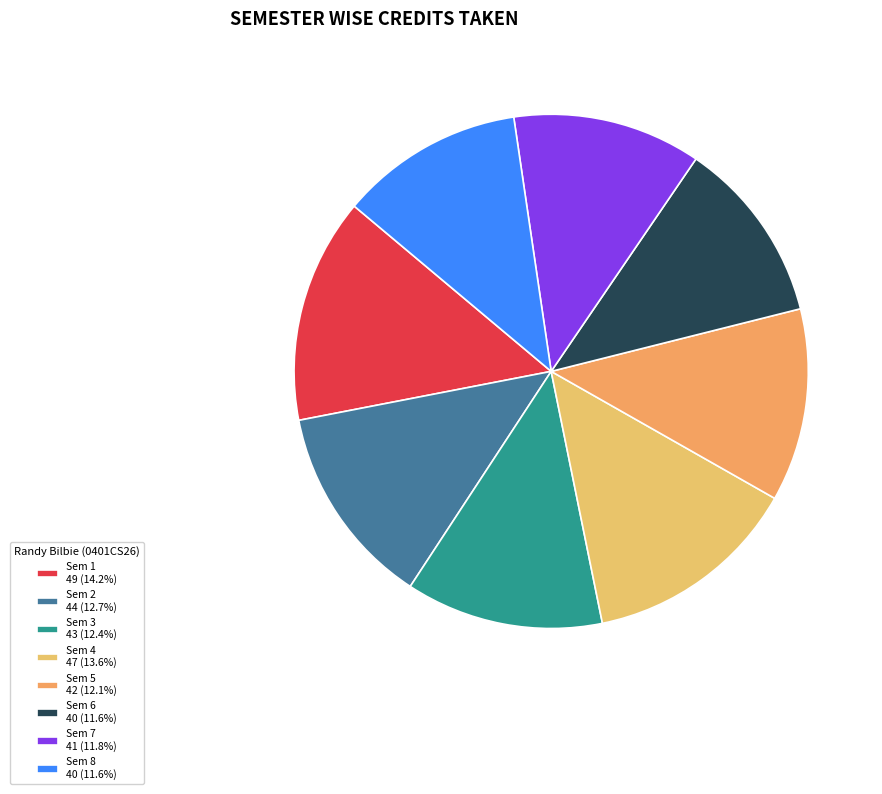

Rank the categories by value from highest to lowest.

Sem 1, Sem 4, Sem 2, Sem 3, Sem 5, Sem 7, Sem 6, Sem 8